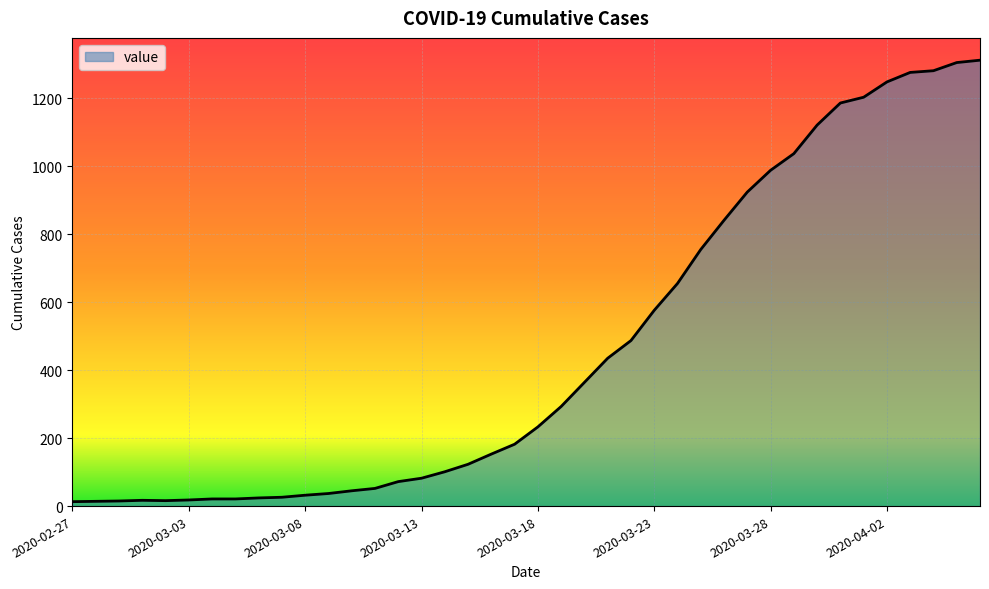

What is the maximum value shown in the chart?

1312